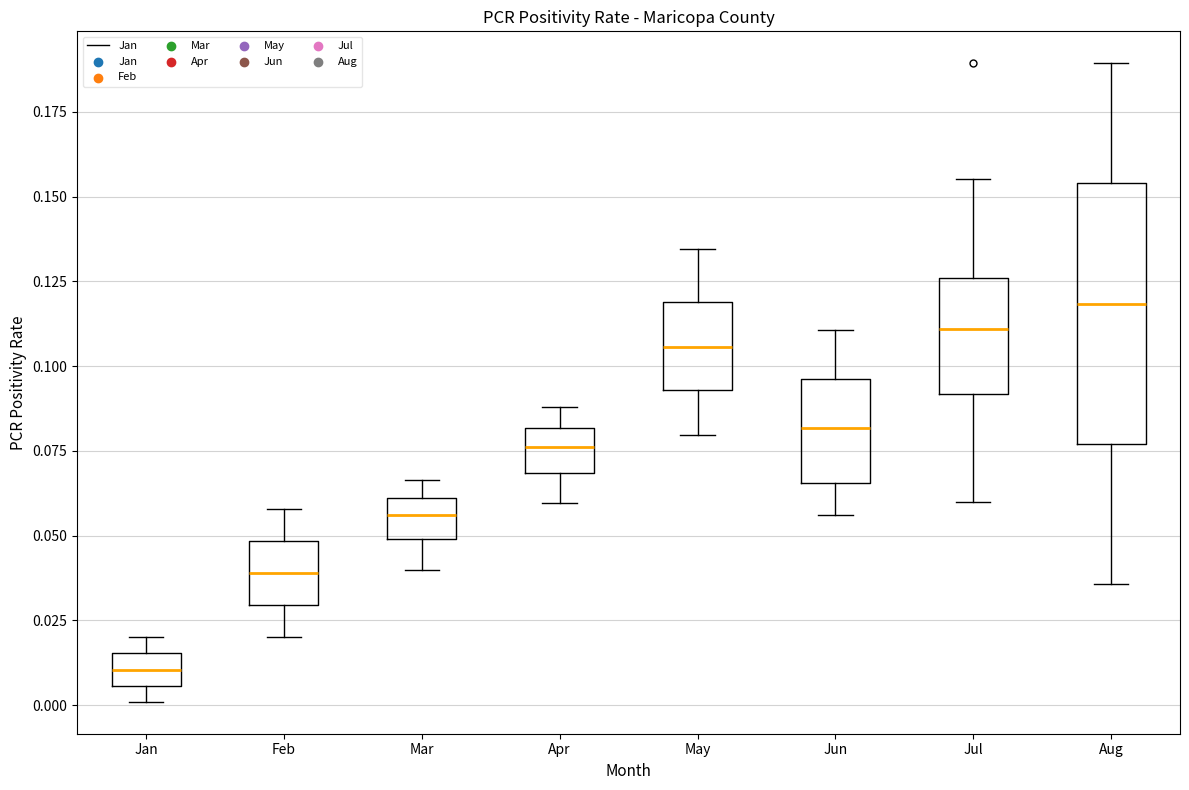

Which box is the tallest, from its lower edge to its upper edge?

Aug